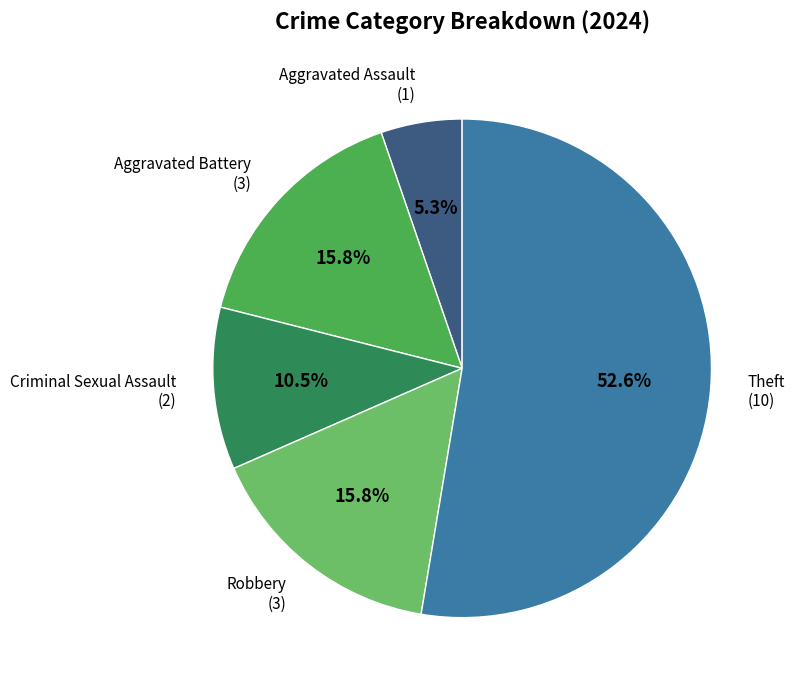

How many segments does this pie chart have?

5